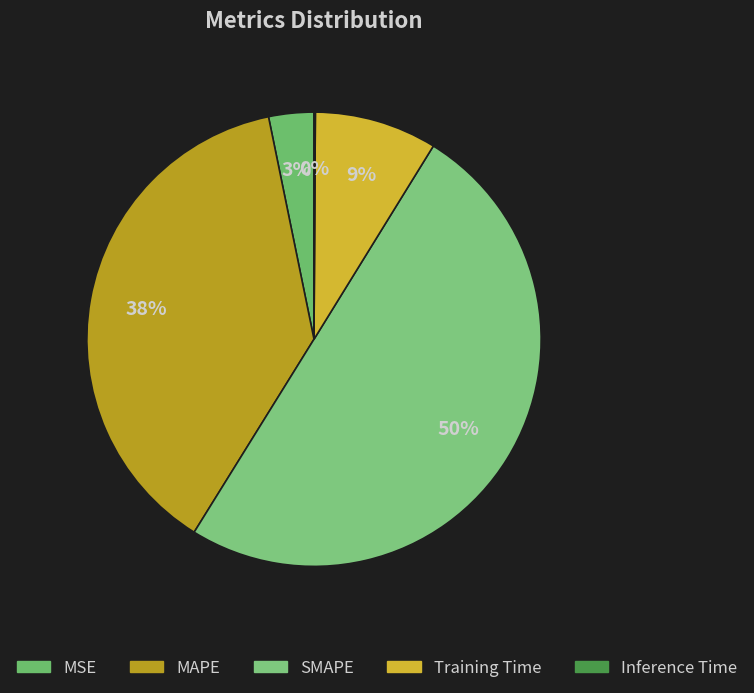

To the nearest percent, what portion does MSE represent?

3%